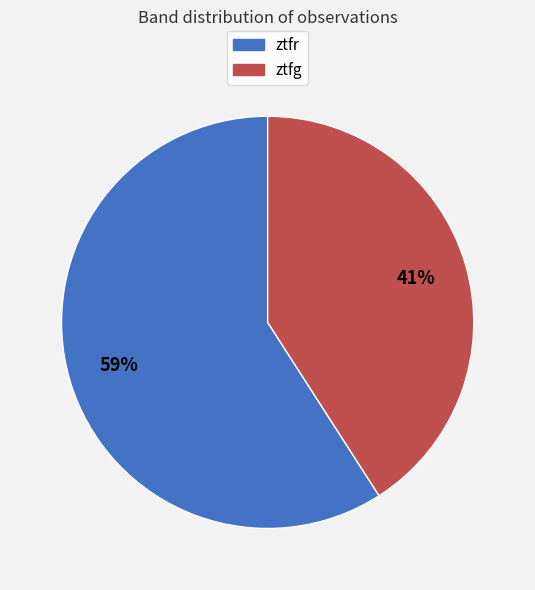

True or false: ztfr accounts for 72% of the total.

False